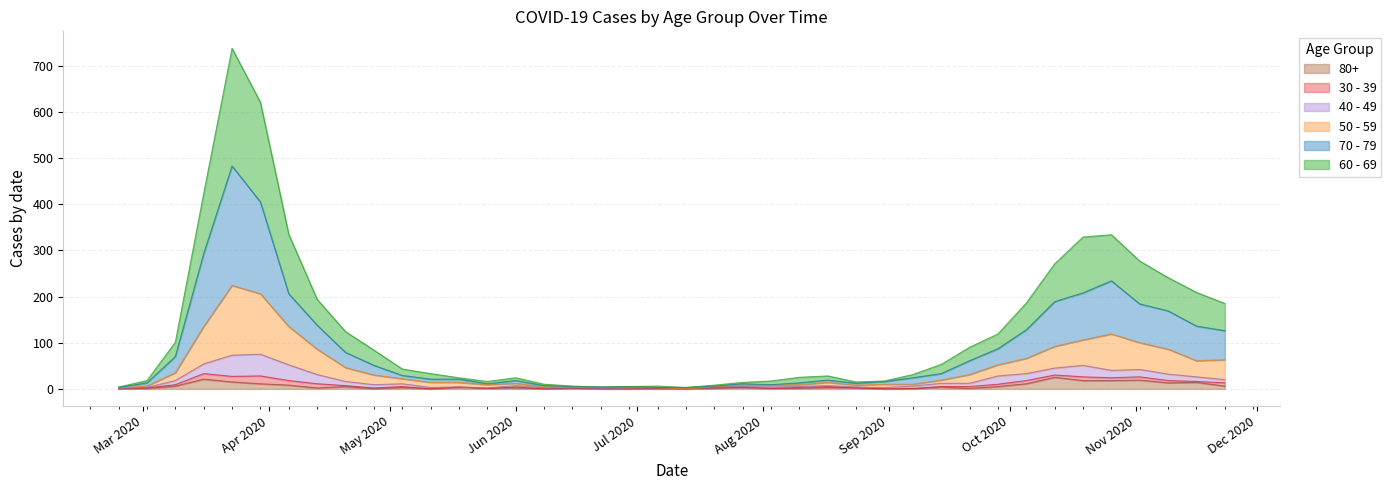

At which category does 50 - 59 reach its first local valley?

2020-05-25